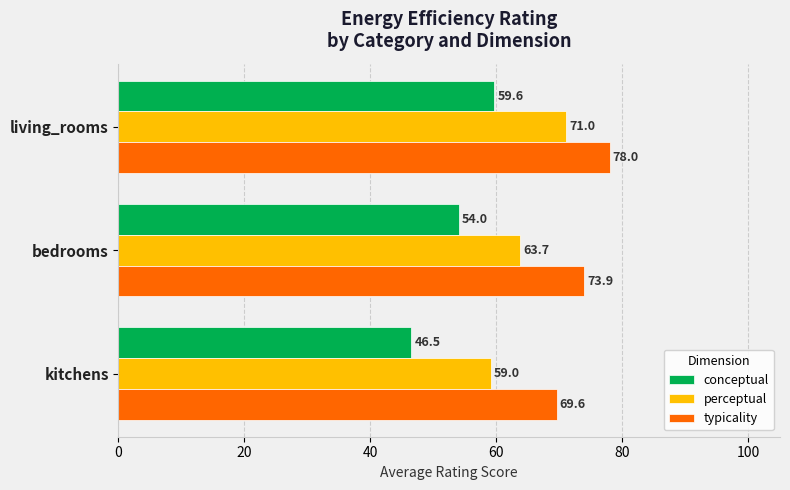

At which category is the sum across all series the highest?

living_rooms